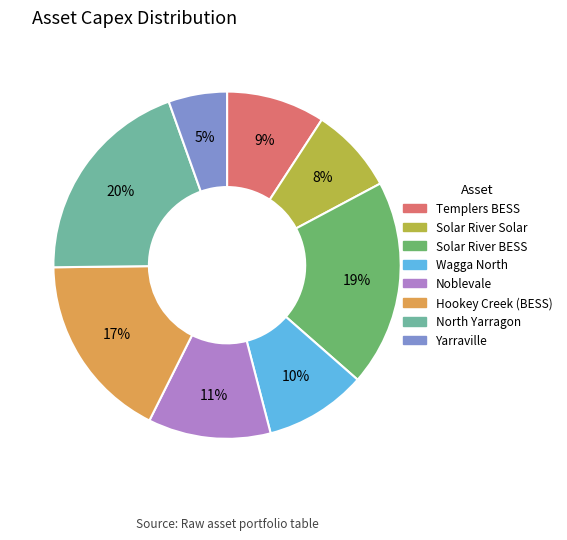

Is there a majority slice in this chart?

No